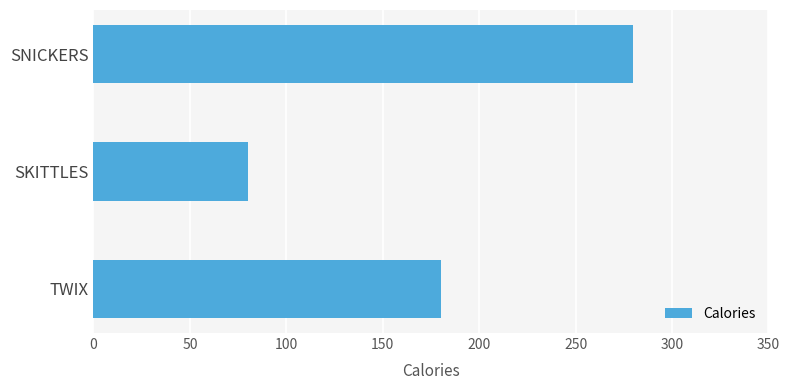

Rank the categories by value from lowest to highest.

SKITTLES, TWIX, SNICKERS